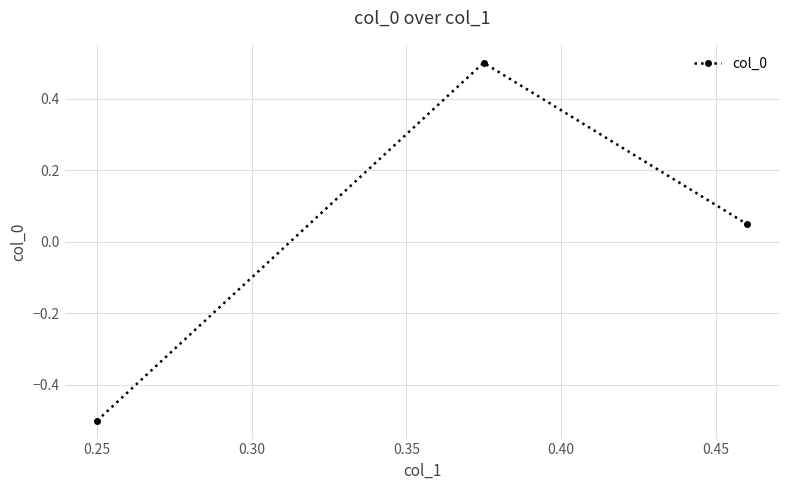

How many values are below 0?

1